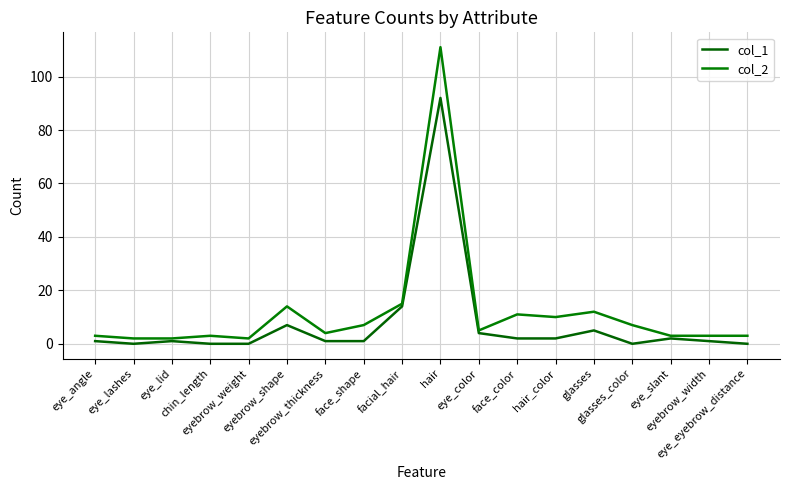

What is the value of the col_2 point at the 14th from the left?

12